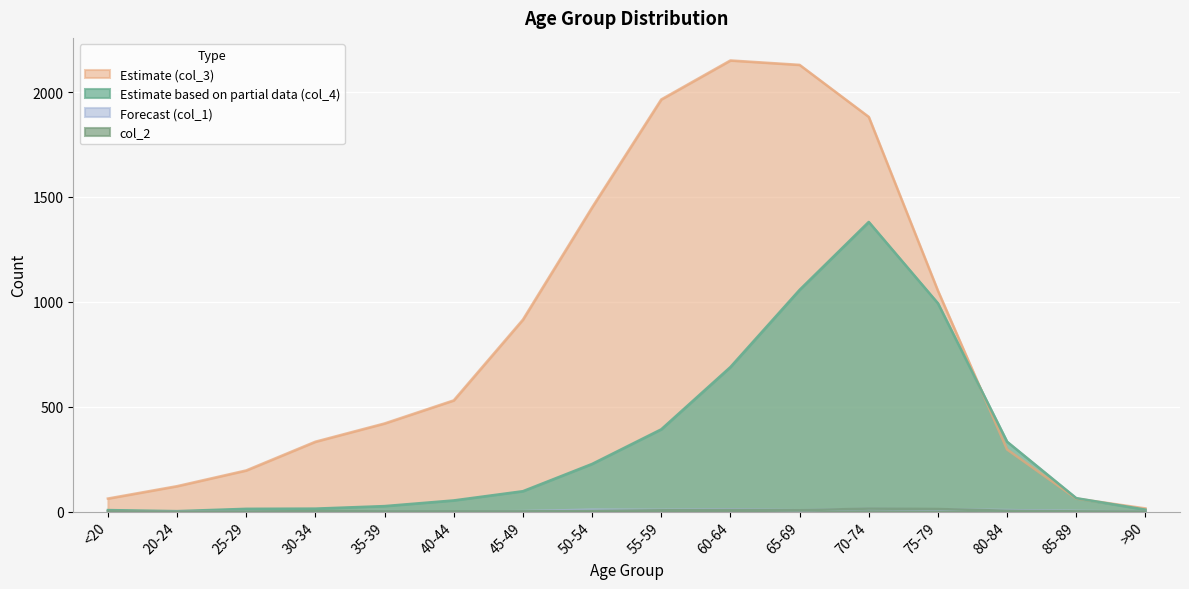

What is the average value of the col_2 (1) series?

4